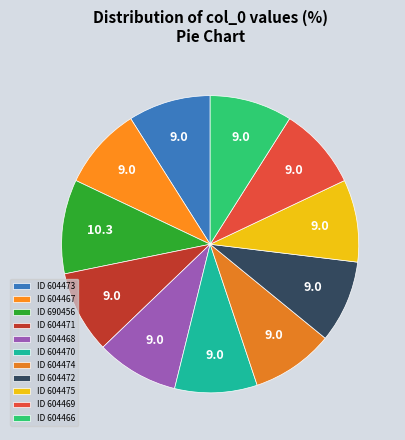

Is there any slice that represents more than half of the pie?

No